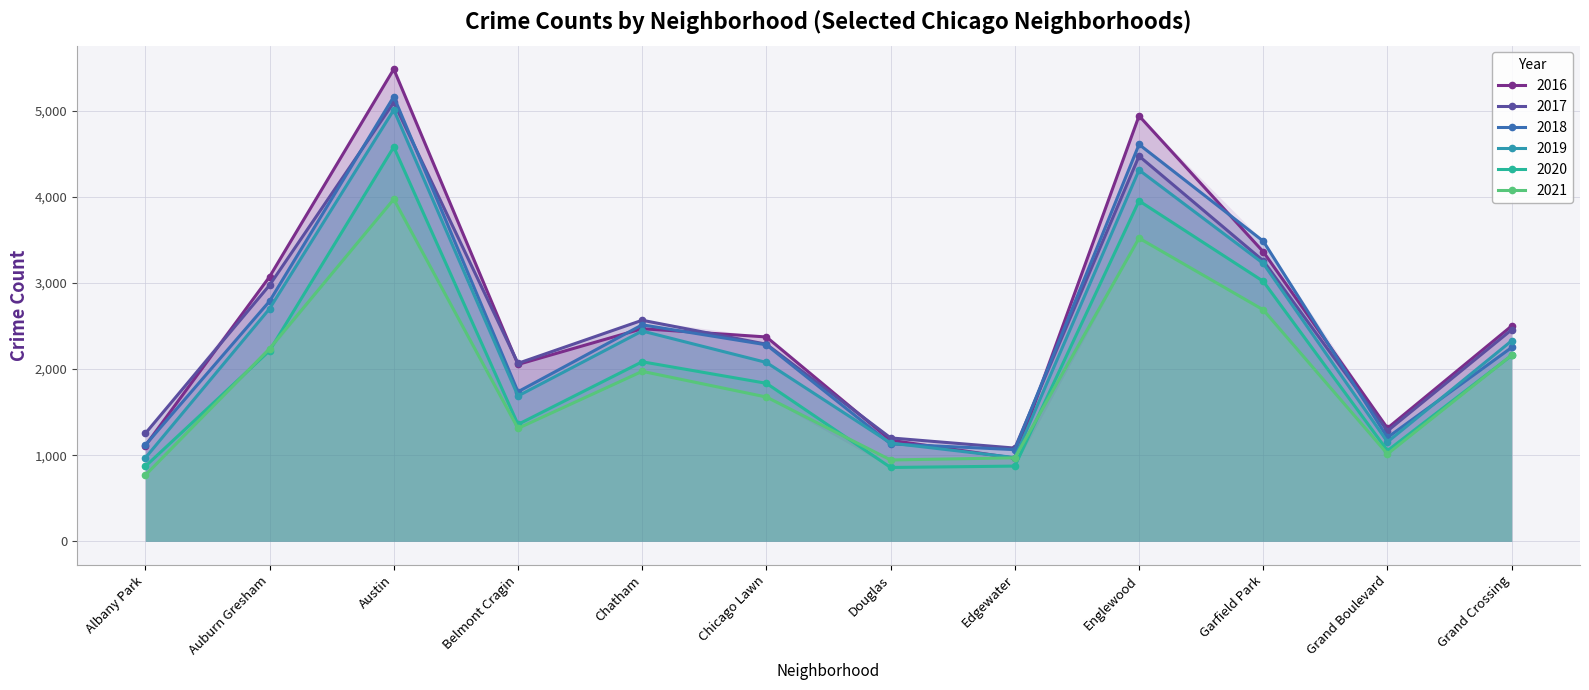

What is the total value across all series at Chatham?

14045